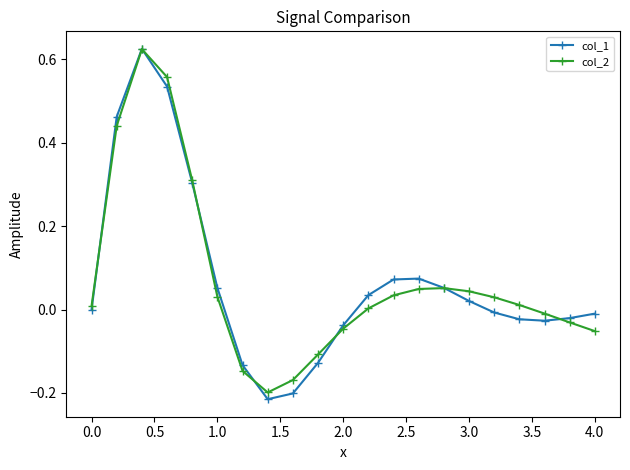

What are all the series names shown in the legend?

col_1, col_2